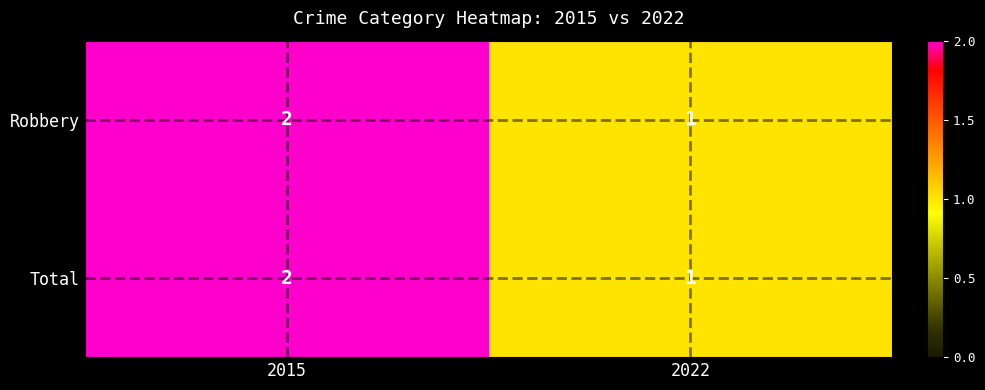

What is the total value across all series at 2015?

4